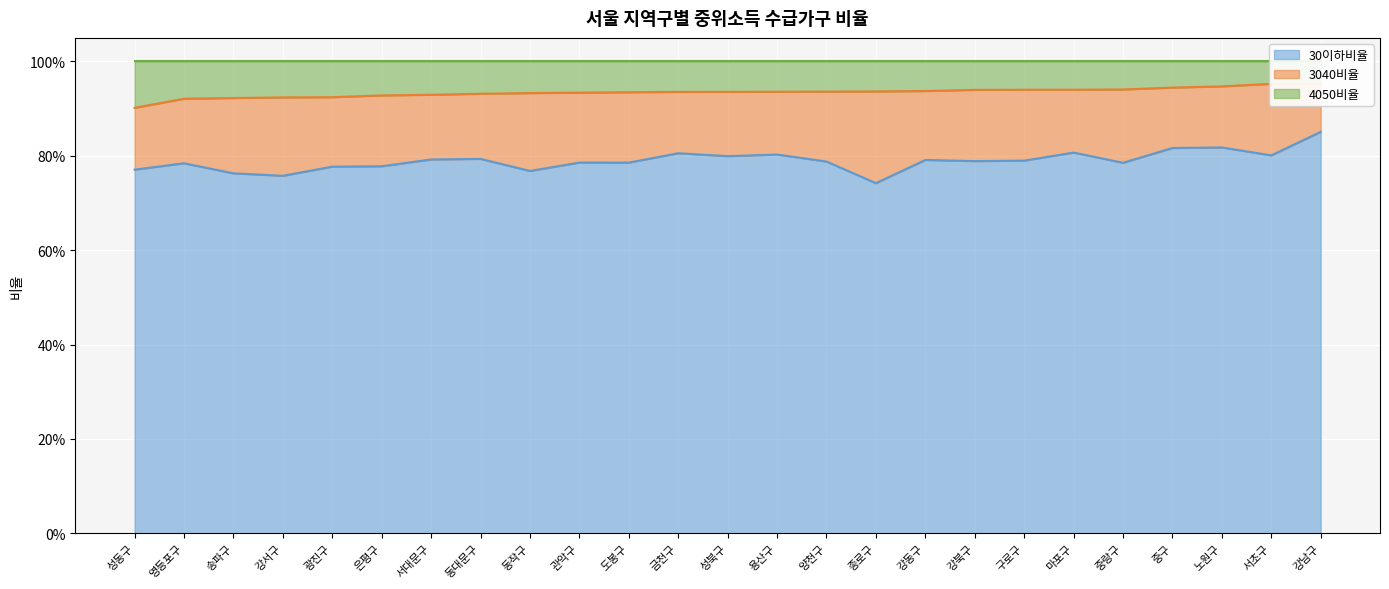

Does the chart display data point markers on the line(s)?

No